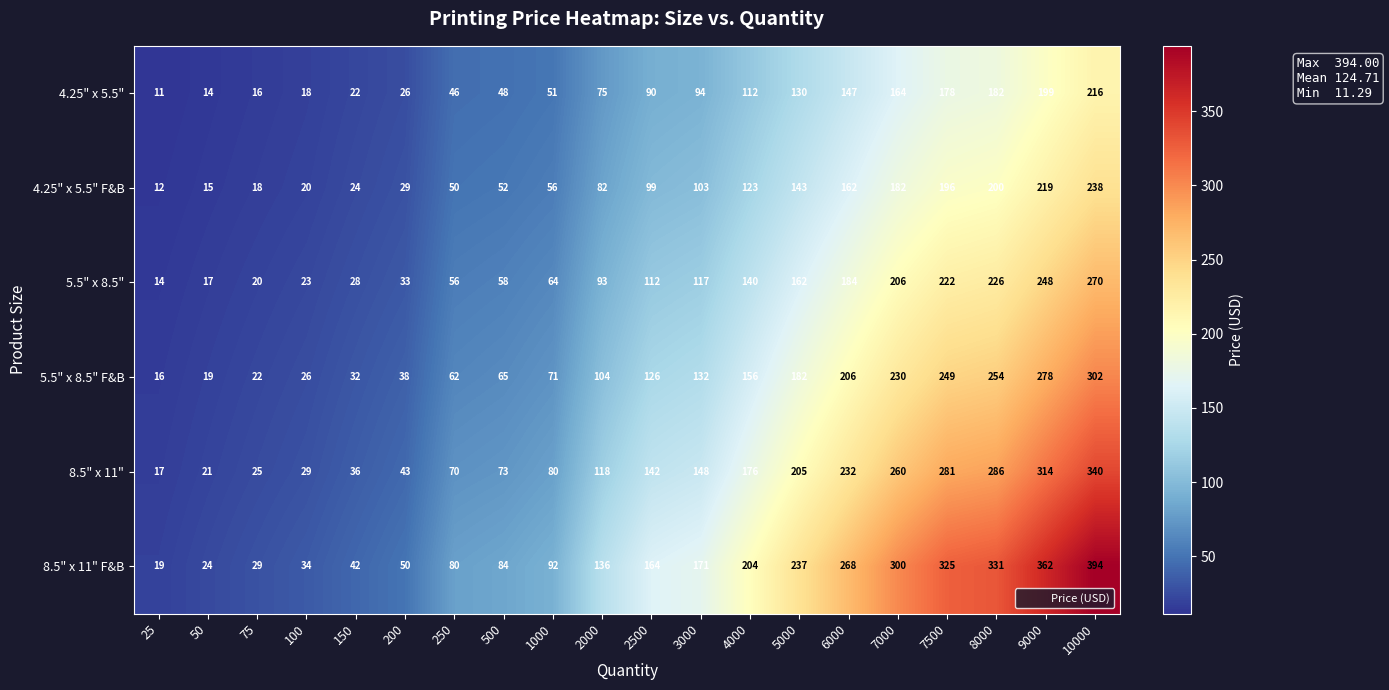

At which category is the sum across all series the highest?

10000